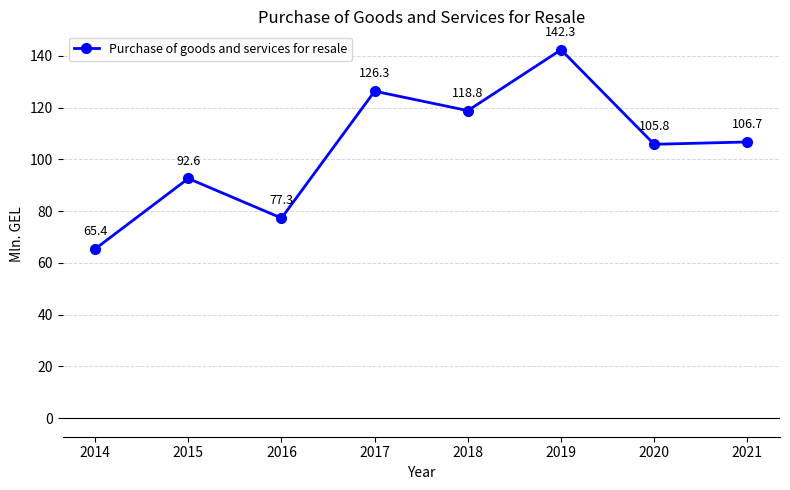

Which category has the highest value across all series?

2019